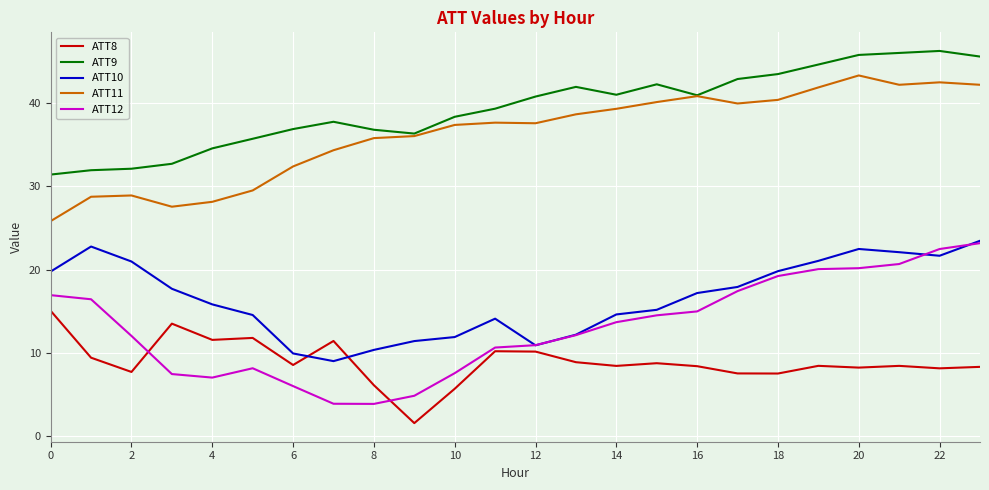

True or false: ATT8 has more than 2 points higher than both neighbors.

True